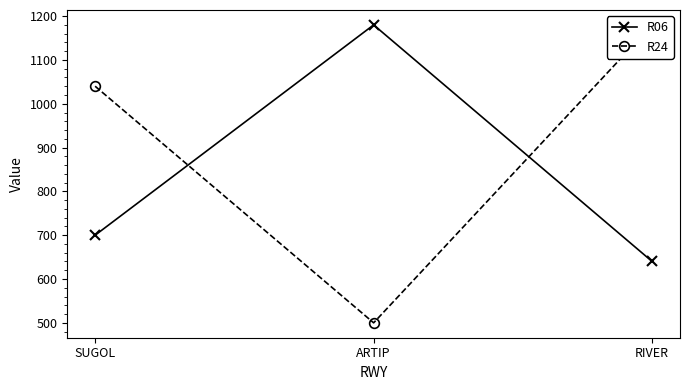

Which series has the largest total across all categories?

R24